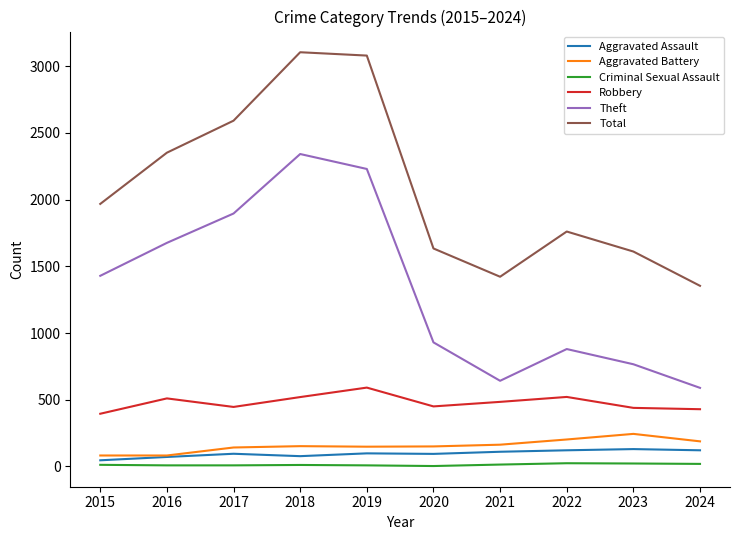

Rank the series by their maximum value, from highest to lowest.

Total, Theft, Robbery, Aggravated Battery, Aggravated Assault, Criminal Sexual Assault